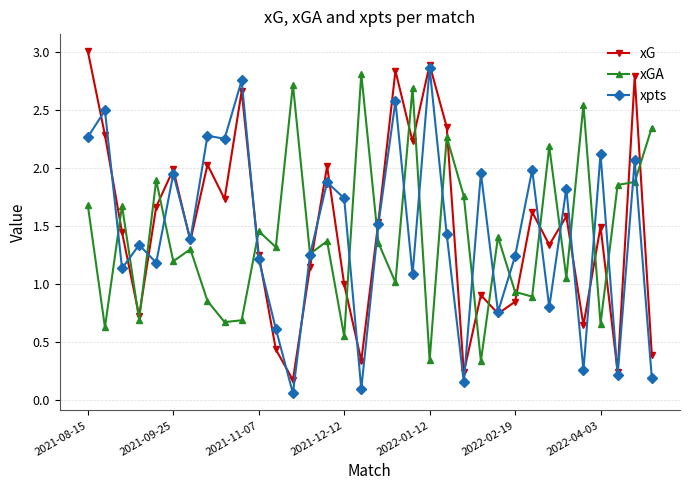

In xG, how many points are higher than both neighbors (excluding endpoints)?

11